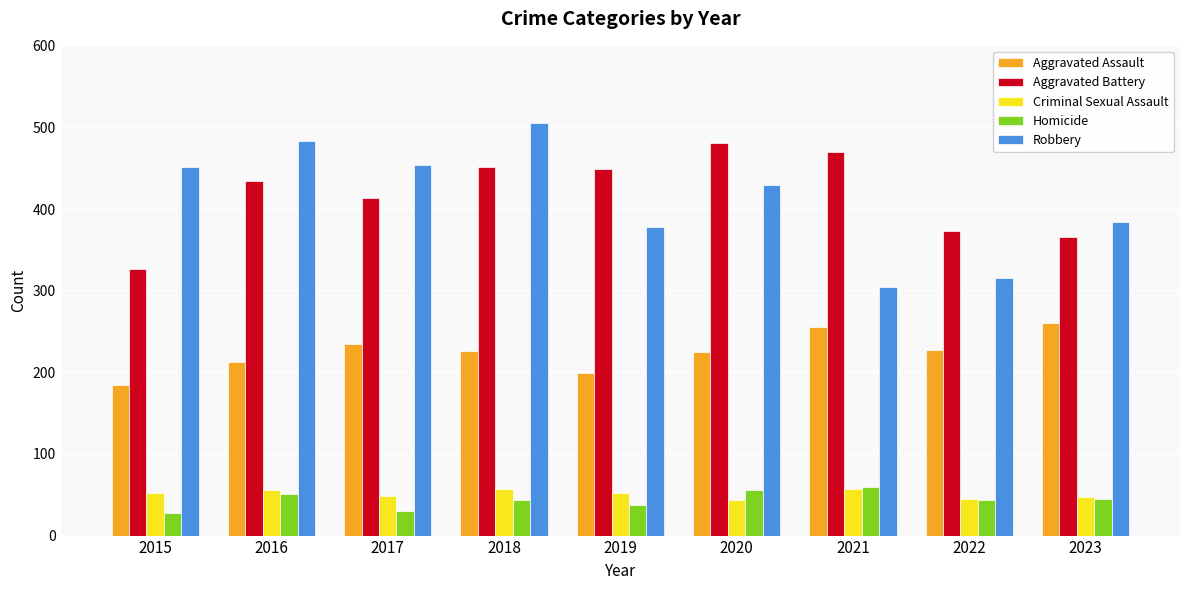

Is it true that Aggravated Assault equals 291 at 2015?

False